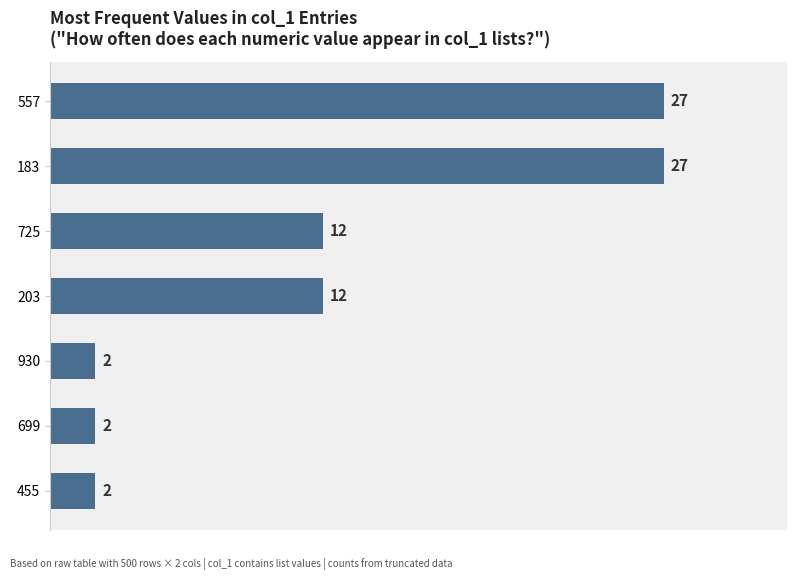

Is it true that the value at 699 is 2?

True